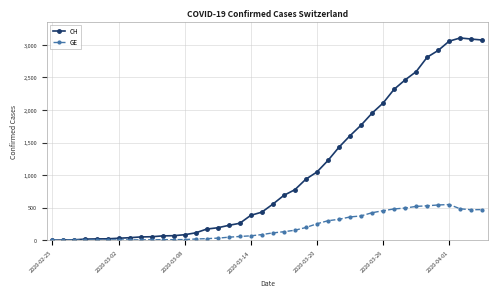

What is the maximum value shown in the chart?

3107